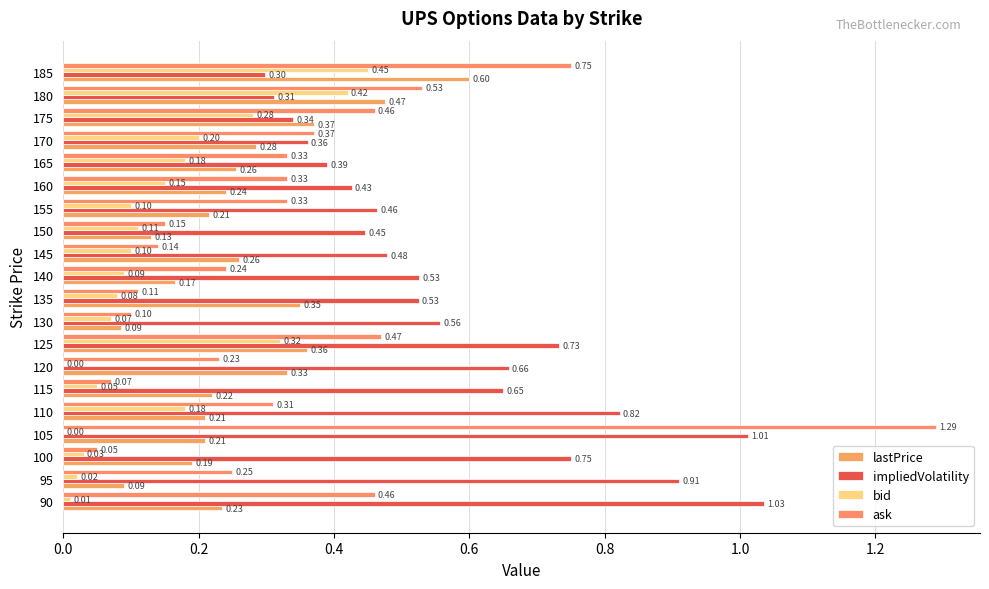

How many values in bid are above zero?

18